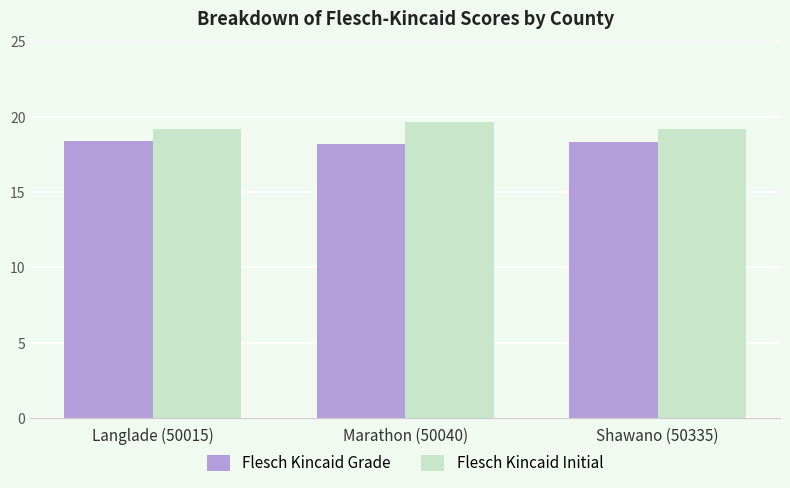

What is the total value across all series at Langlade (50015)?

37.6